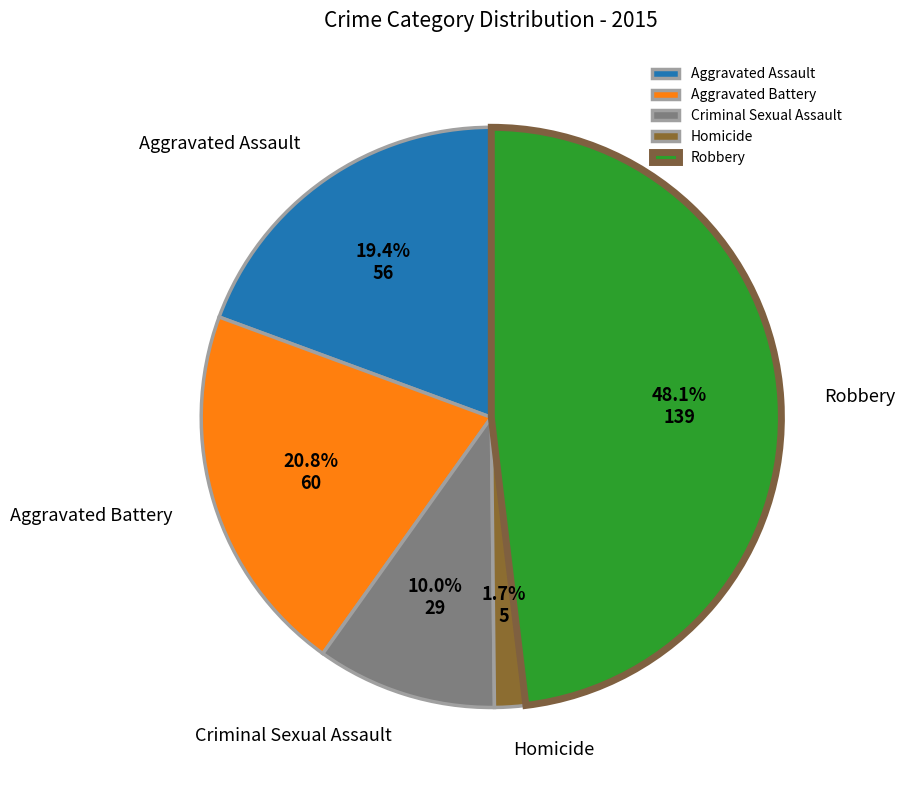

Which category has the biggest portion of the pie?

Robbery